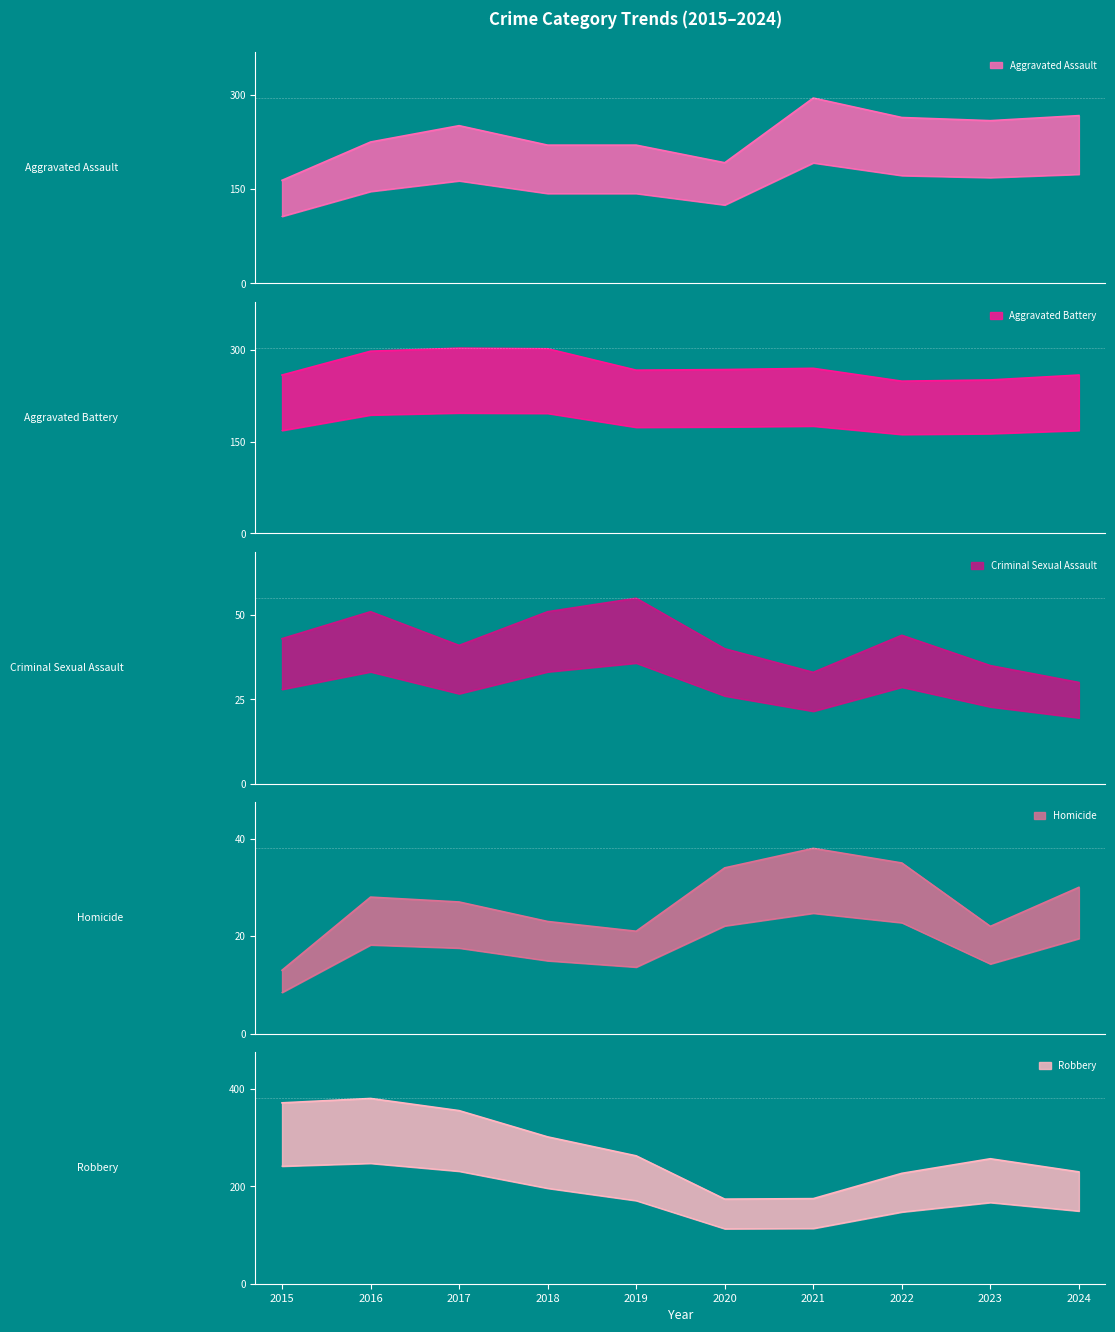

True or false: Homicide and Aggravated Assault cross at least once.

False